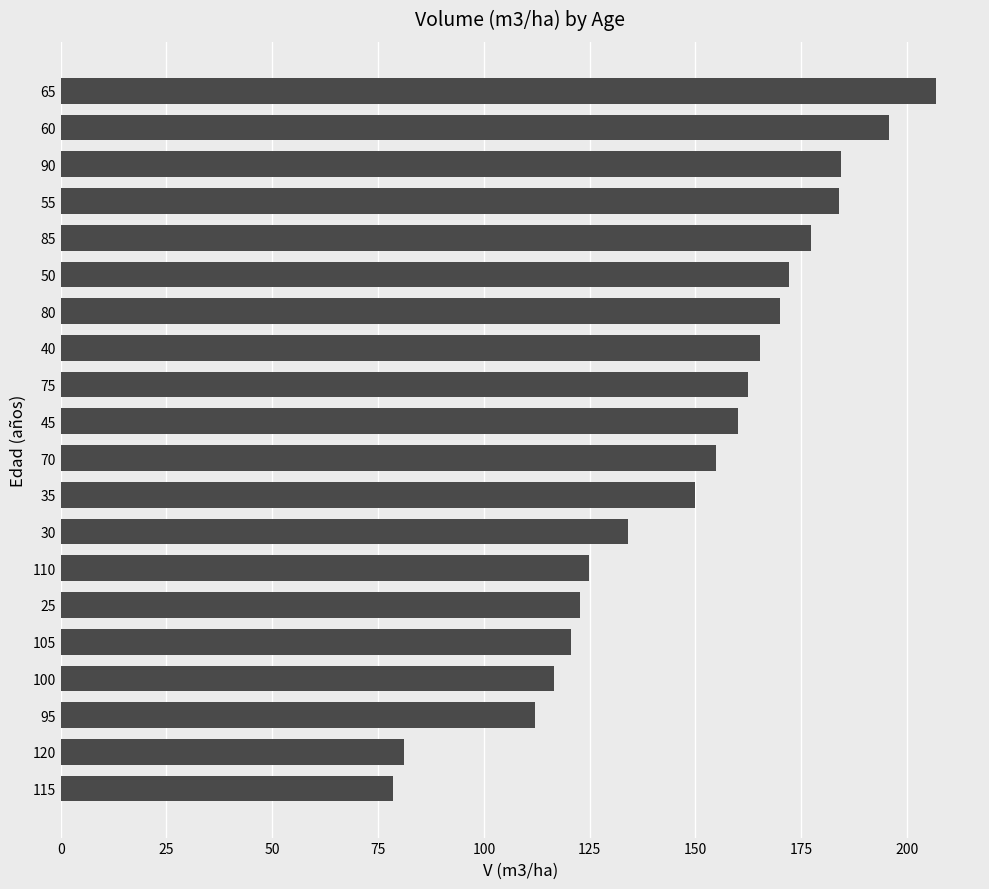

The value at 80 is 169.9. True or false?

True